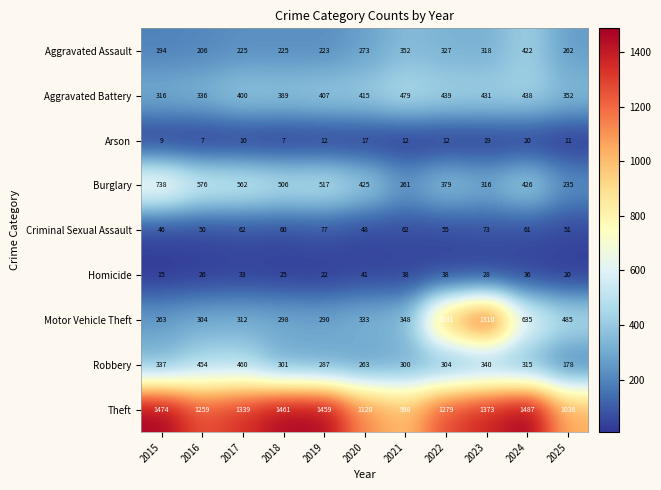

At which label does Robbery reach its minimum?

2025